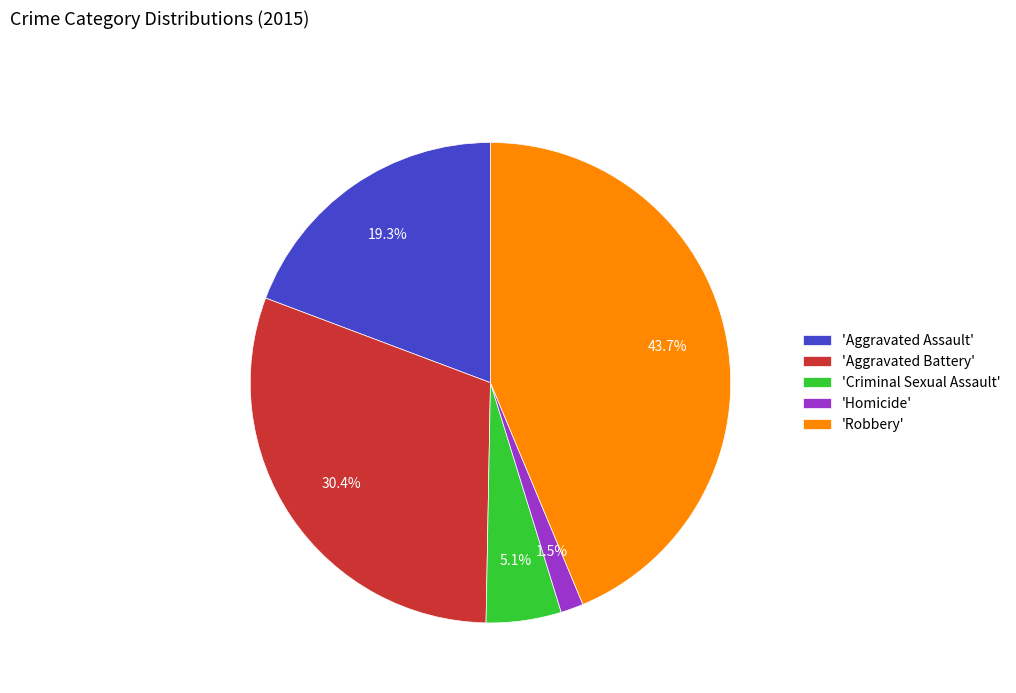

Combined, do 'Aggravated Battery' and 'Criminal Sexual Assault' account for over 50%?

No